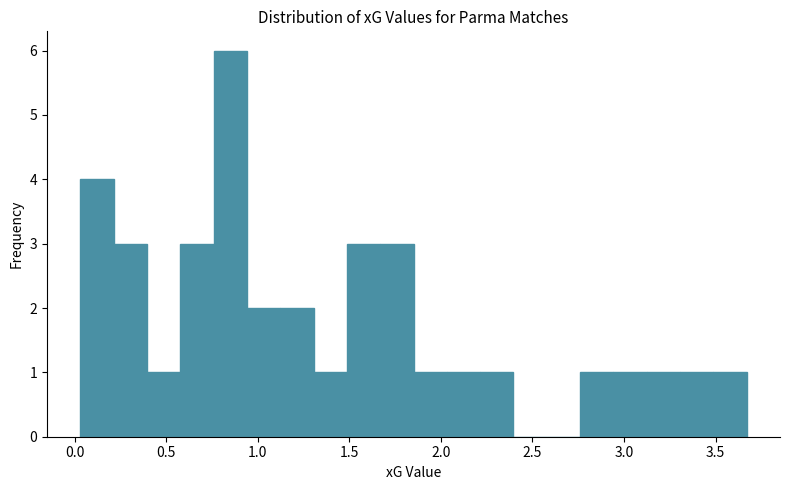

Read against the x-axis, roughly where is the centre of the tallest bar?

0.85